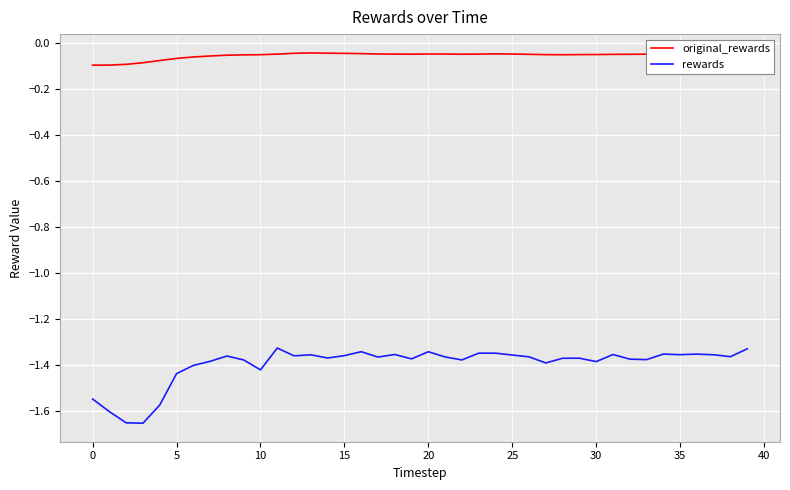

True or false: original_rewards and rewards cross at least once.

False